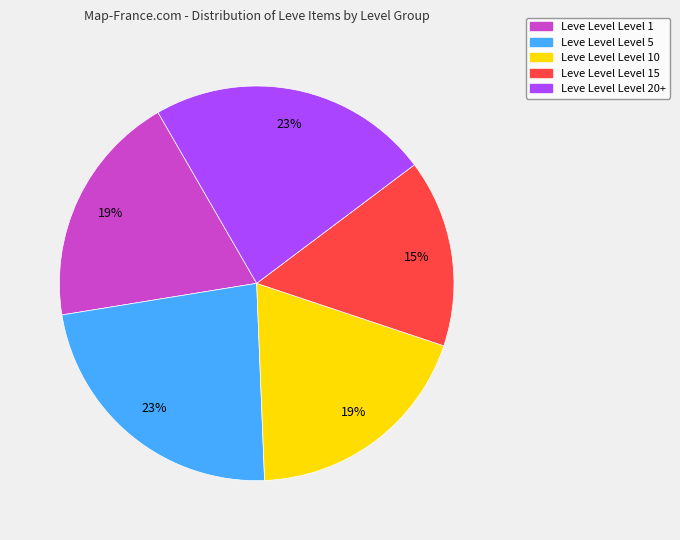

To the nearest percent, what is the average slice percentage?

20%